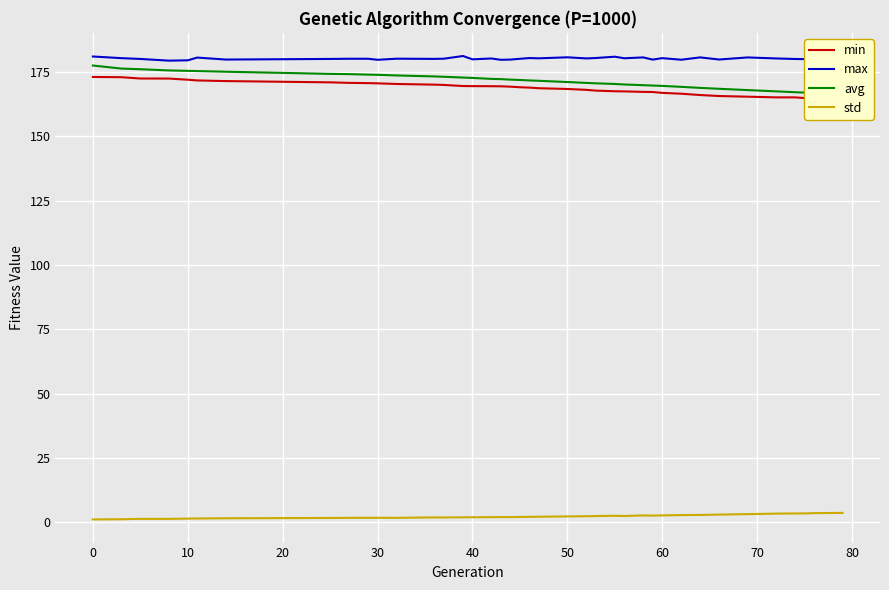

True or false: min has more than 0 interior local peaks.

False